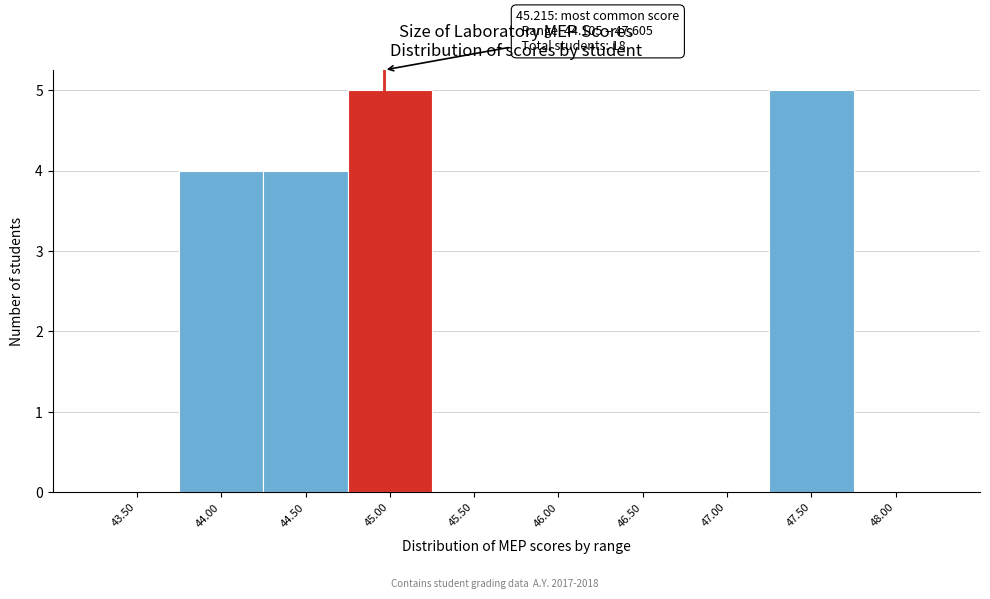

Reading left to right, what are all the values shown in this chart?

43.50=0	44.00=4	44.50=4	45.00=5	45.50=0	46.00=0	46.50=0	47.00=0	47.50=5	48.00=0